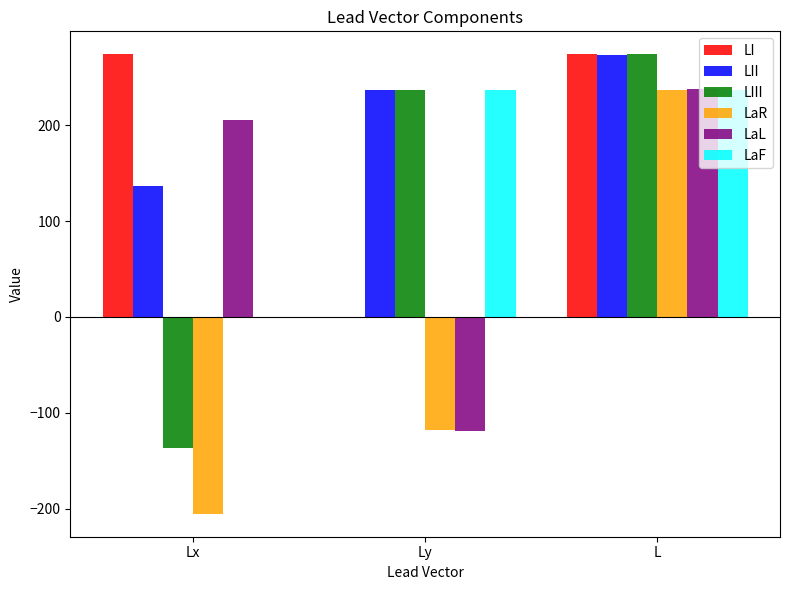

What is the sum of the LaL values at Ly and L?

118.7